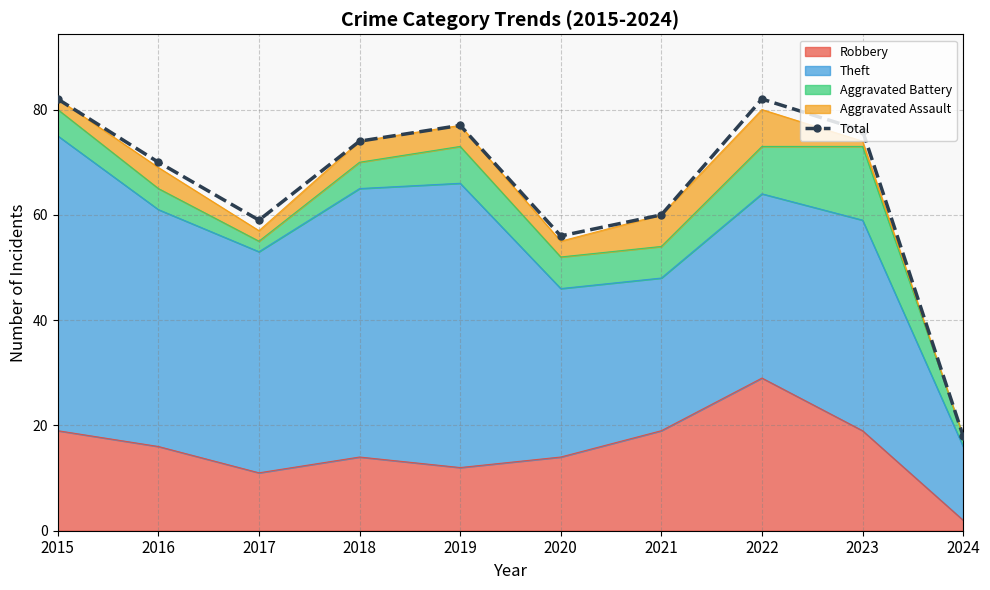

What is the maximum value shown in the chart?

82